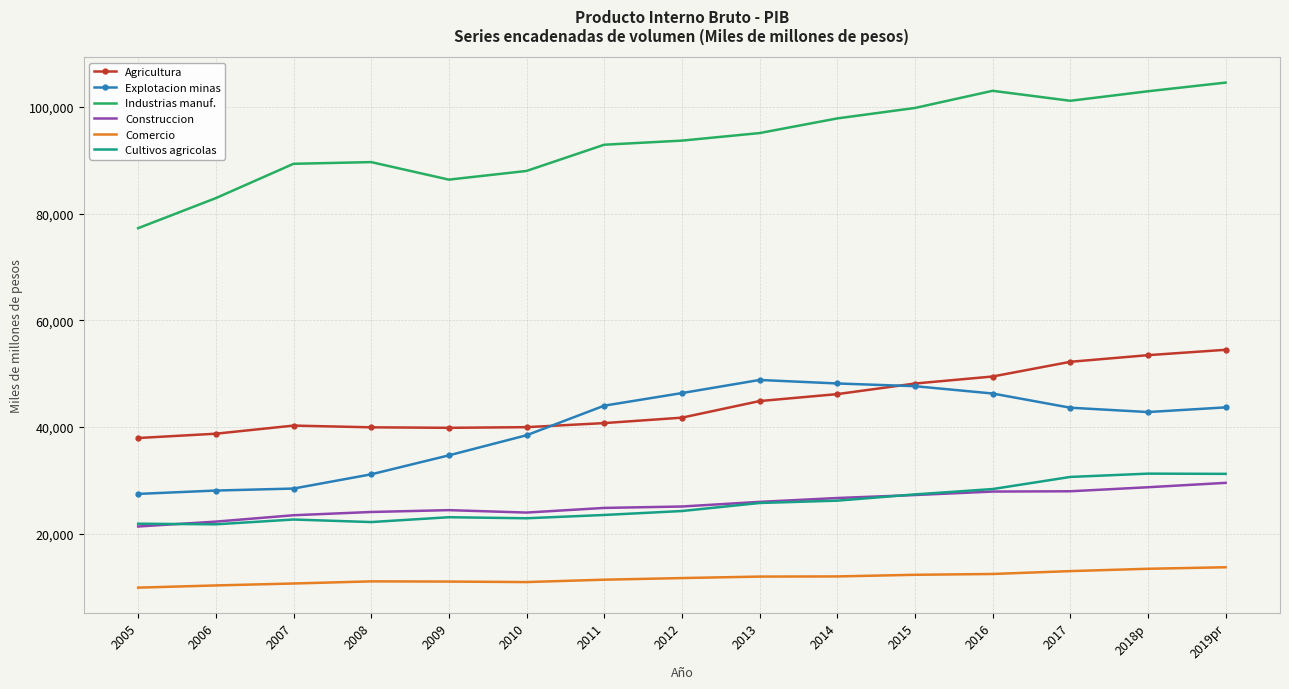

What is the maximum value shown in the chart?

104545